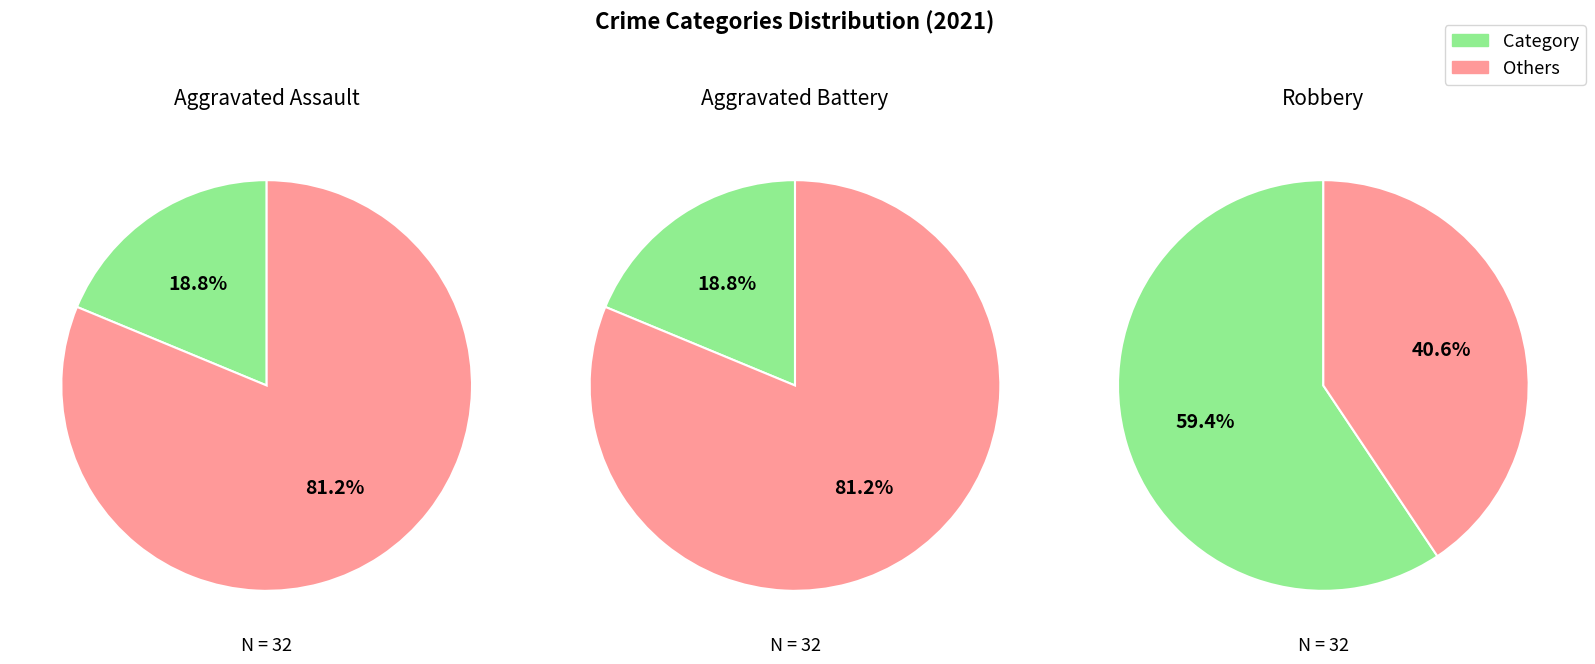

To the nearest percent, what percentage of the pie is Aggravated Assault?

19%